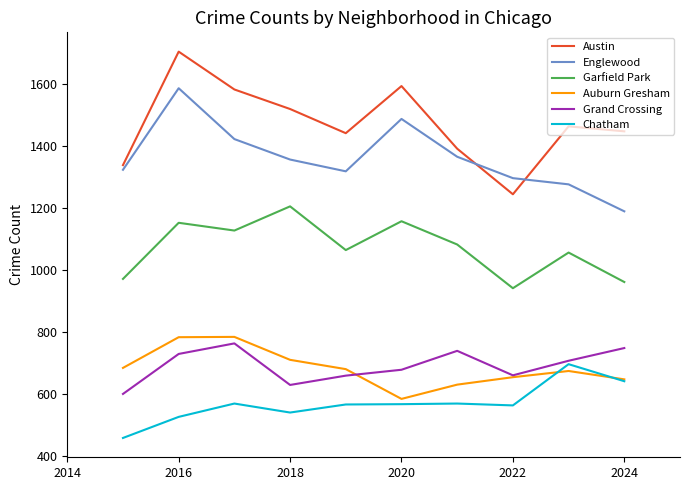

Which series has the largest total across all categories?

Austin